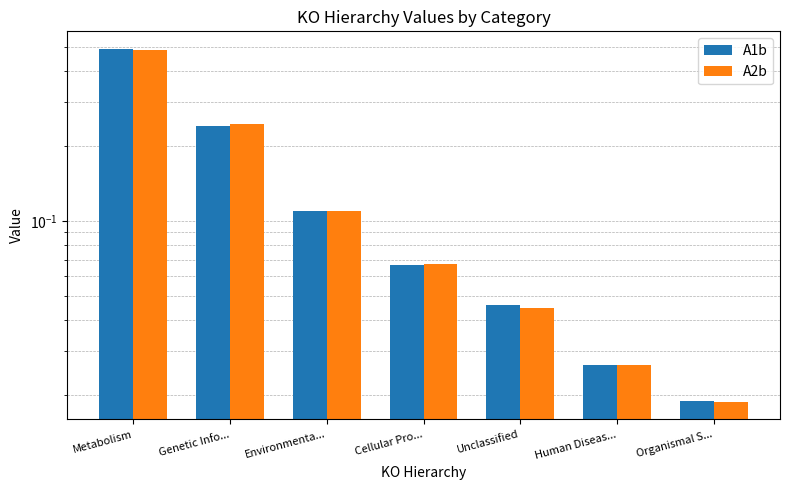

At which label does A1b reach its peak?

Metabolism